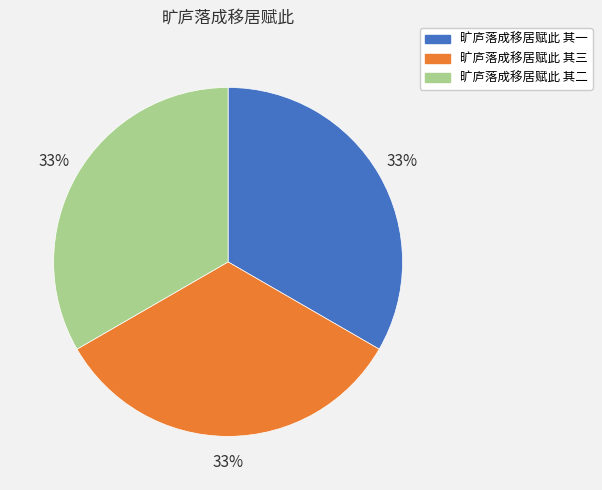

What percentage is the 旷庐落成移居赋此 其一 slice, to the nearest percent?

33%